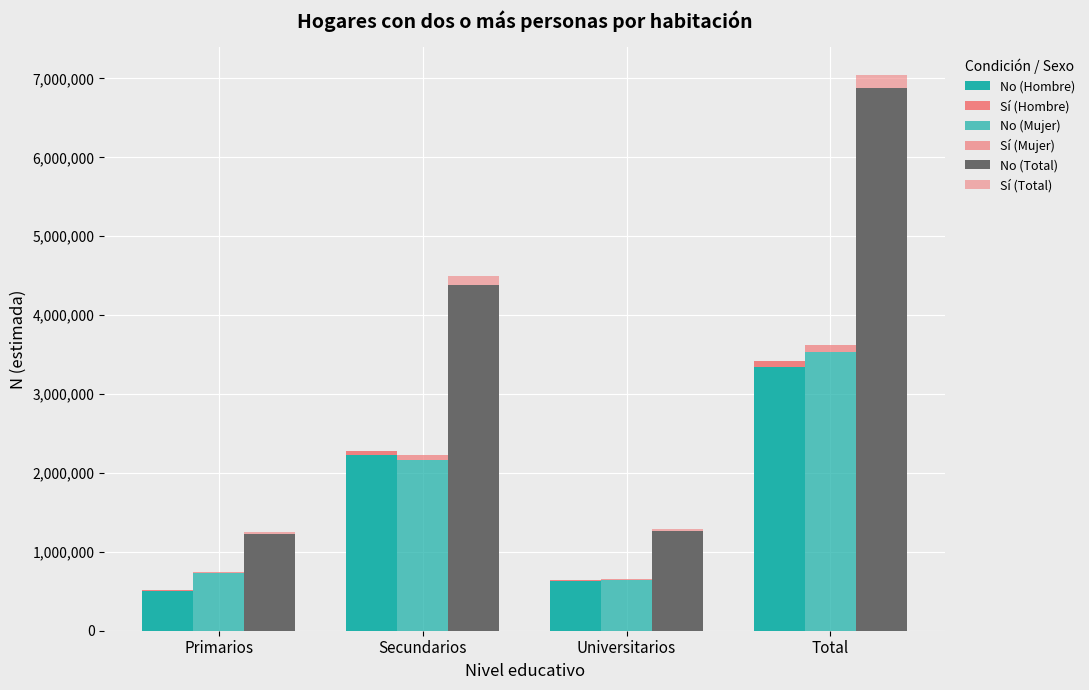

The Sí (Hombre) series shows 50979 at Secundarios. True or false?

True